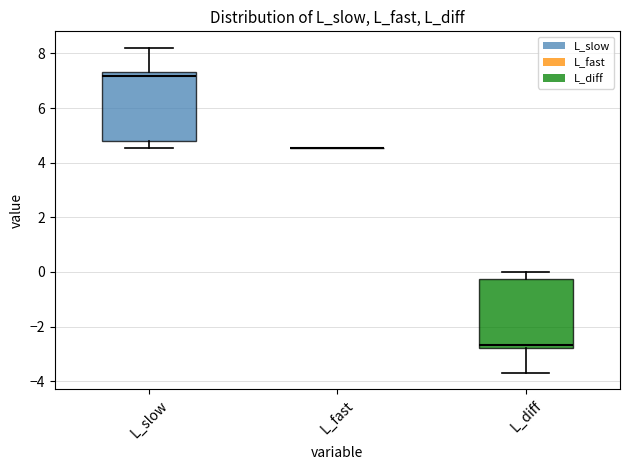

Reading left to right, read every box against the y-axis: the position of its median line, the range the box covers, and the ends of its whiskers. The values are not printed on the chart, so give them approximately, as read against the axis.

L_slow: median 7.2, box 4.8 to 7.4, whiskers 4.6 to 8.2
L_fast: box collapsed to a line at 4.6, whiskers 4.6 to 4.6
L_diff: median -2.6, box -2.8 to -0.2, whiskers -3.6 to 0.0